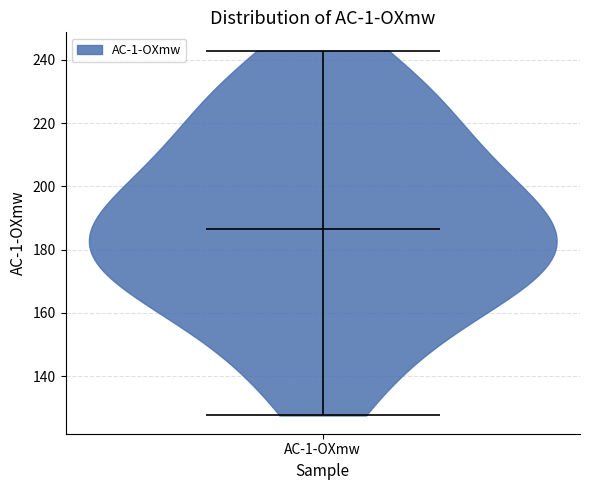

Read this violin plot against the y-axis: where its median line is, and the lowest and highest points the violin reaches. The values are not printed on the chart, so give them approximately, as read against the axis.

median line 186, lowest point 128, highest point 242